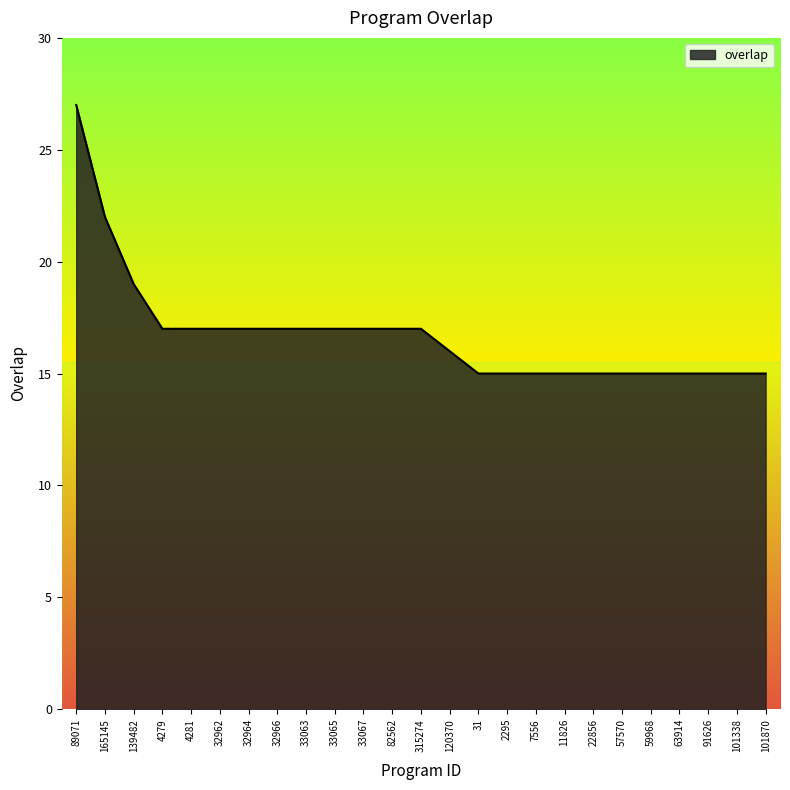

Reading left to right, list all the values displayed in this chart.

89071=27	165145=22	139482=19	4279=17	4281=17	32962=17	32964=17	32966=17	33063=17	33065=17	33067=17	82562=17	315274=17	120370=16	31=15	2295=15	7556=15	11826=15	22856=15	57570=15	59968=15	63914=15	91626=15	101338=15	101870=15